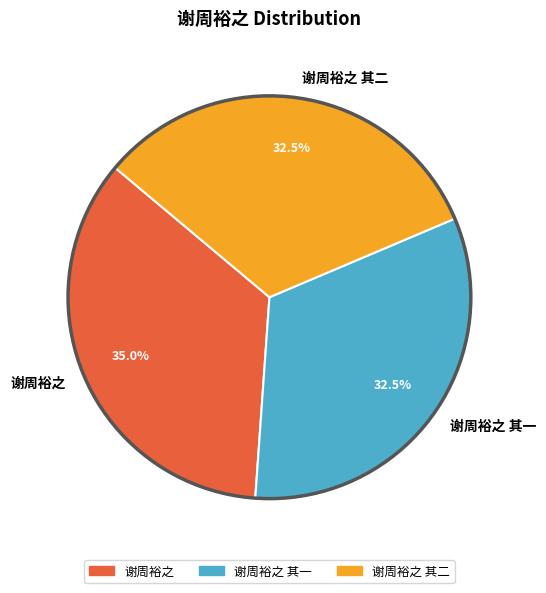

Between 谢周裕之 其二 and 谢周裕之, which is larger?

谢周裕之